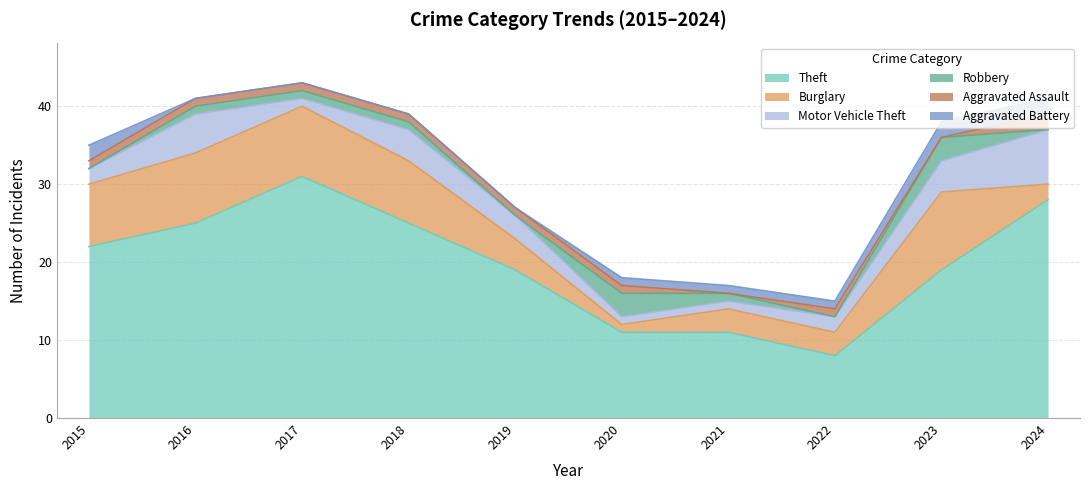

In Motor Vehicle Theft, how many points are higher than both neighbors (excluding endpoints)?

2